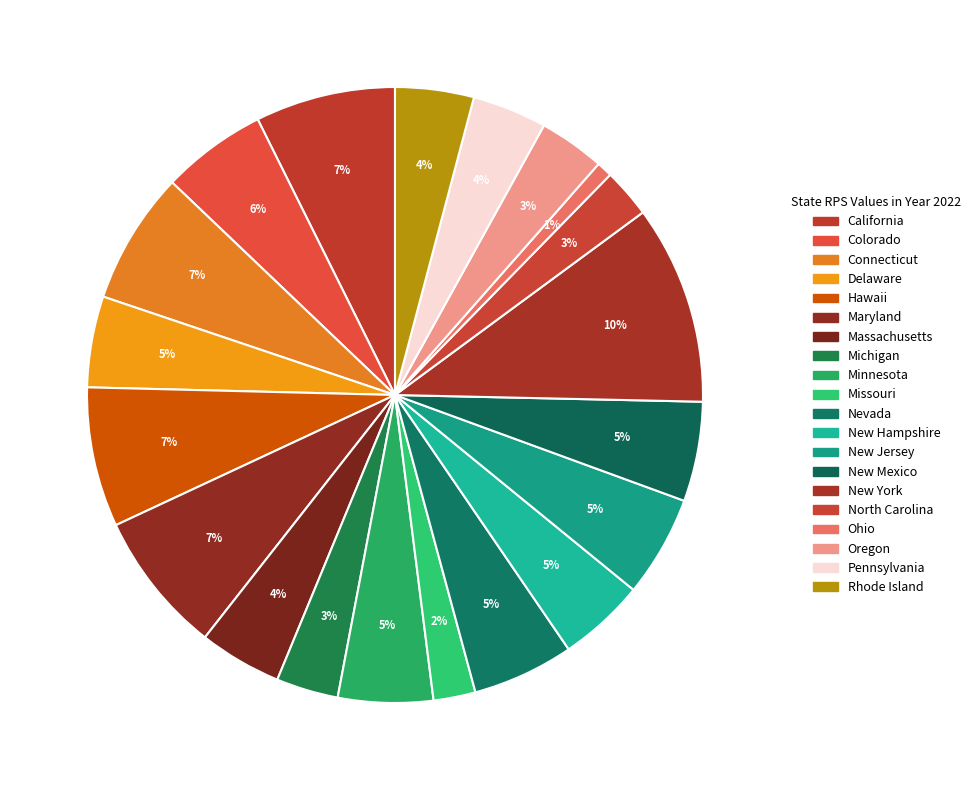

Combined, what portion of the pie is New Hampshire and Colorado?

10.1%